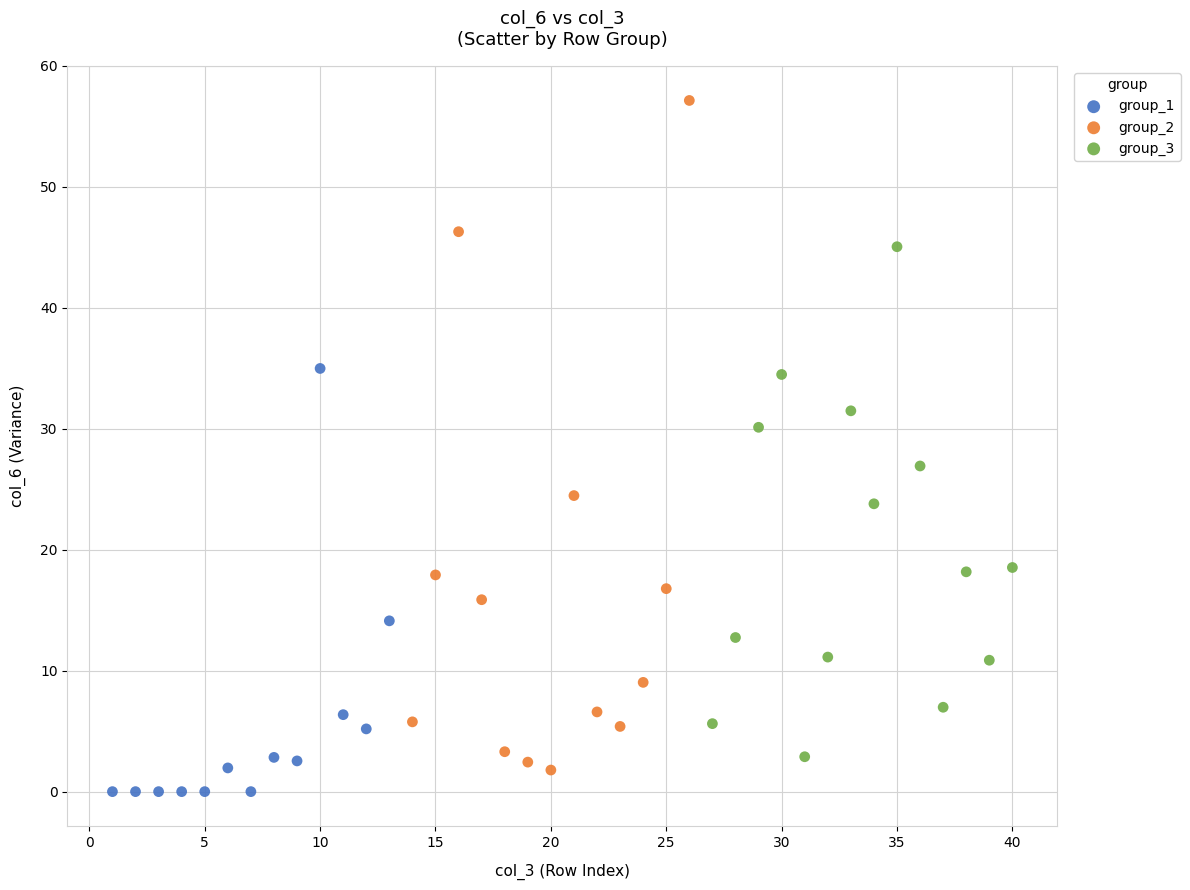

Which series contains the highest Y value?

group_2